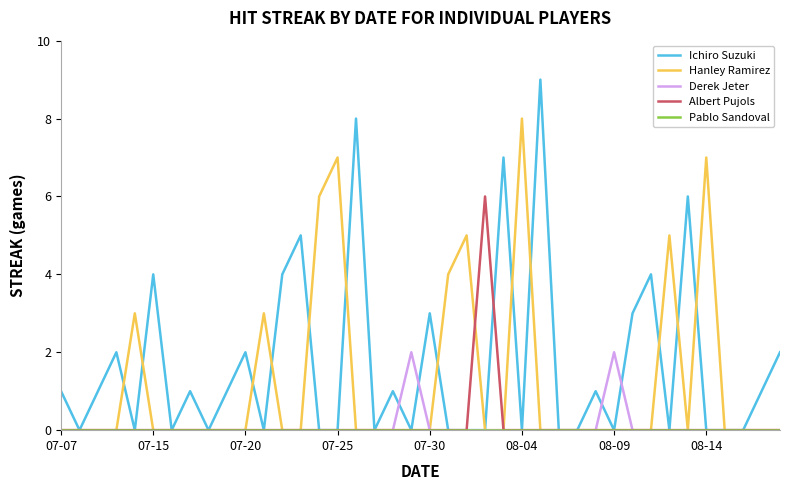

Count the Hanley Ramirez values in the range 0 to 1.

31